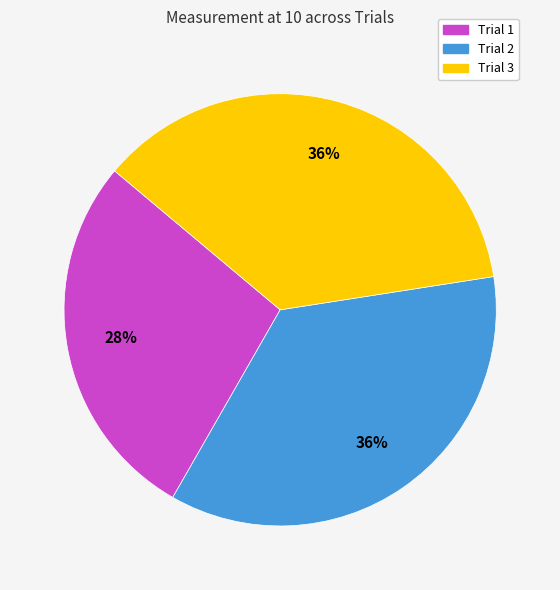

To the nearest percent, what portion does Trial 2 represent?

36%